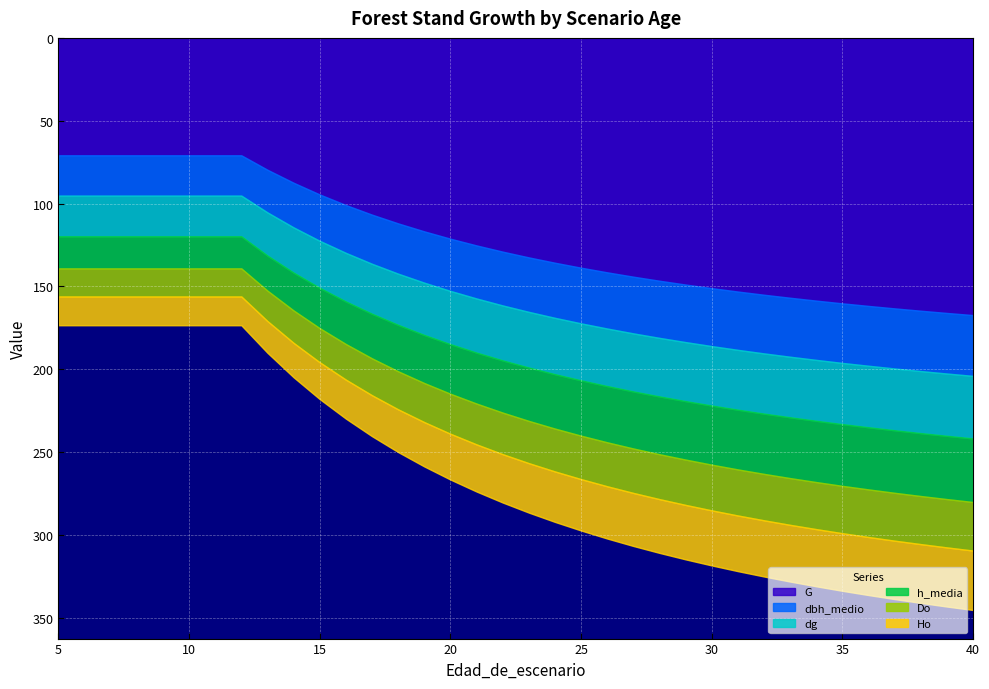

What is the value of the Ho point at the 5th from the left?

17.4